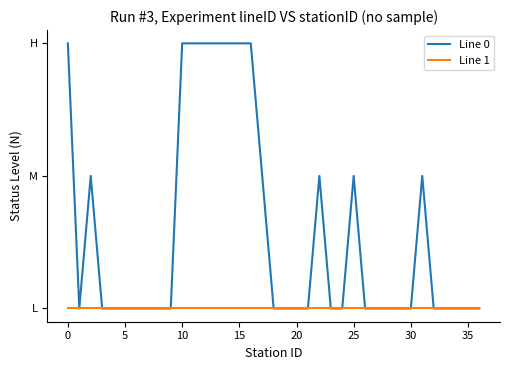

Is this an area chart (filled region under the line)?

No